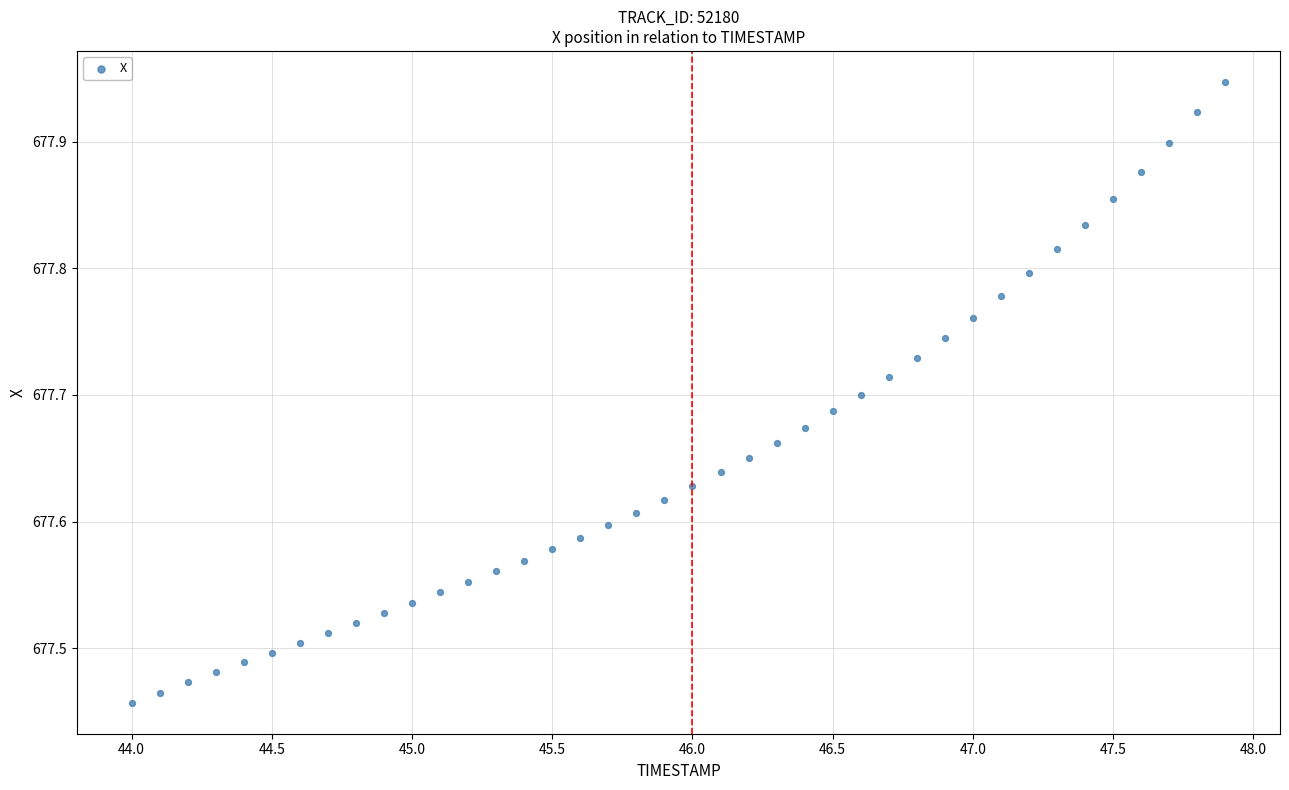

What is the range of Y values (max minus min)?

0.5